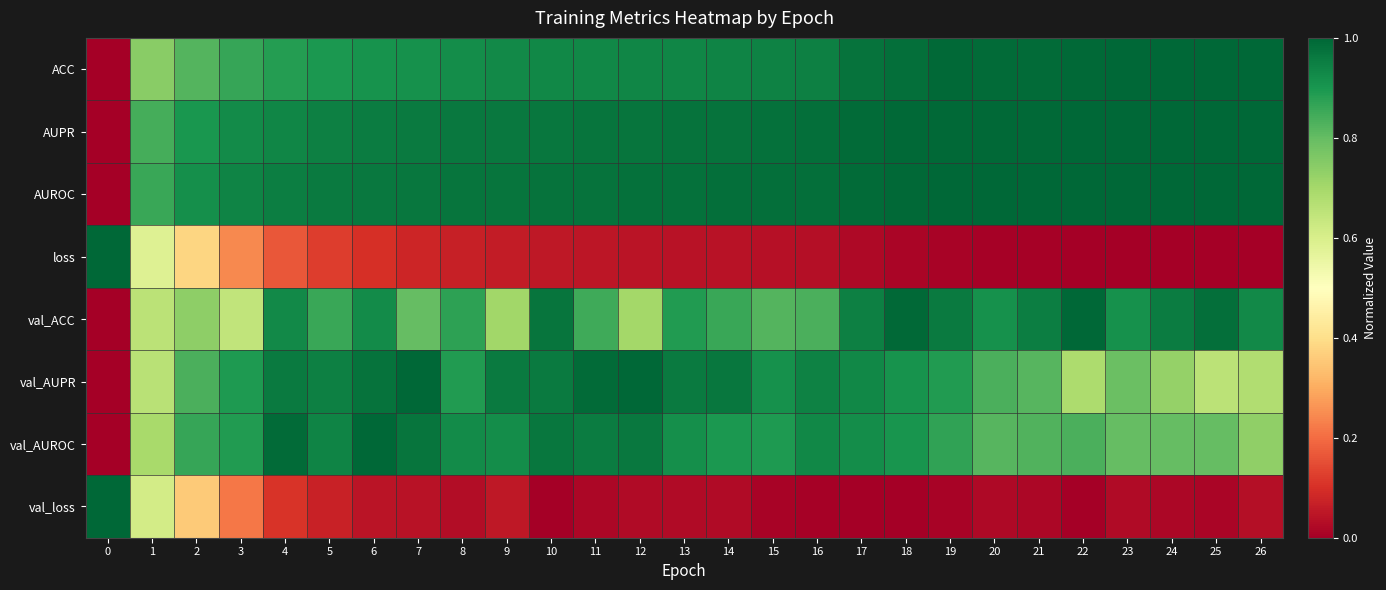

Rank the series by their maximum value, from highest to lowest.

ACC, AUPR, AUROC, loss, val_ACC, val_AUPR, val_AUROC, val_loss